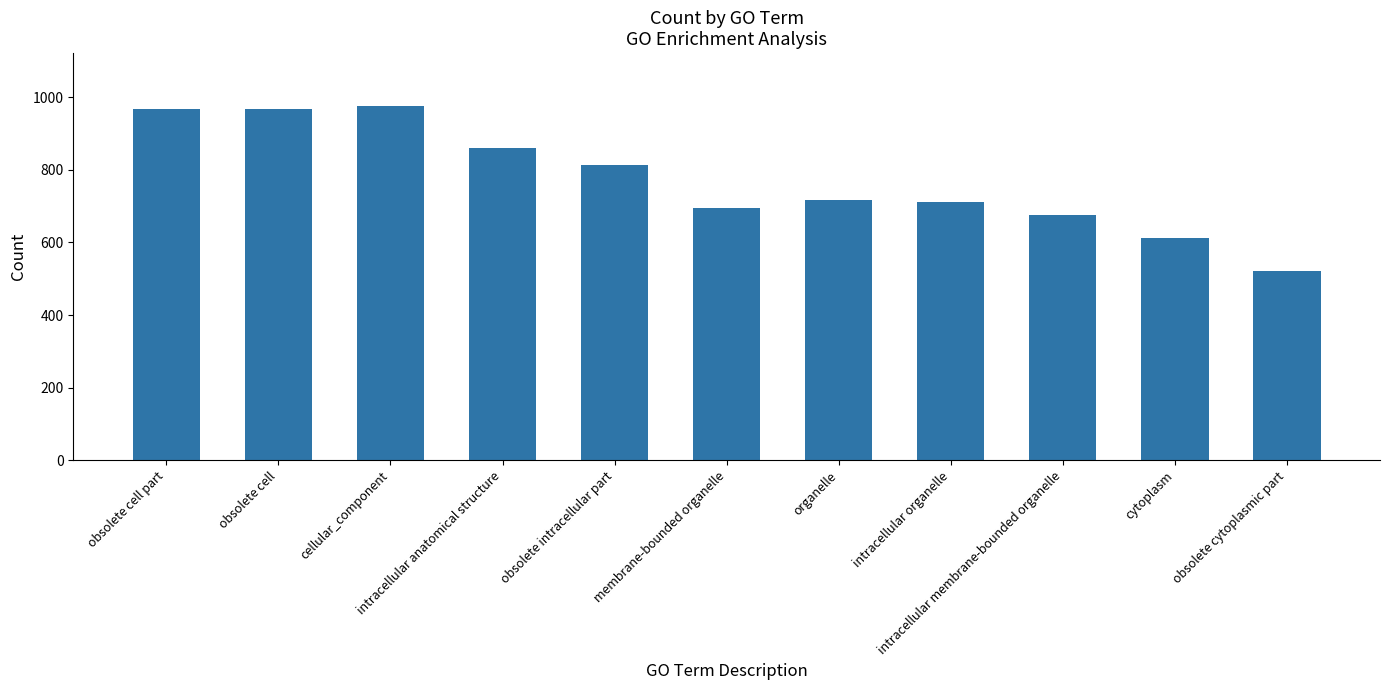

What is the sum of all values?

8513